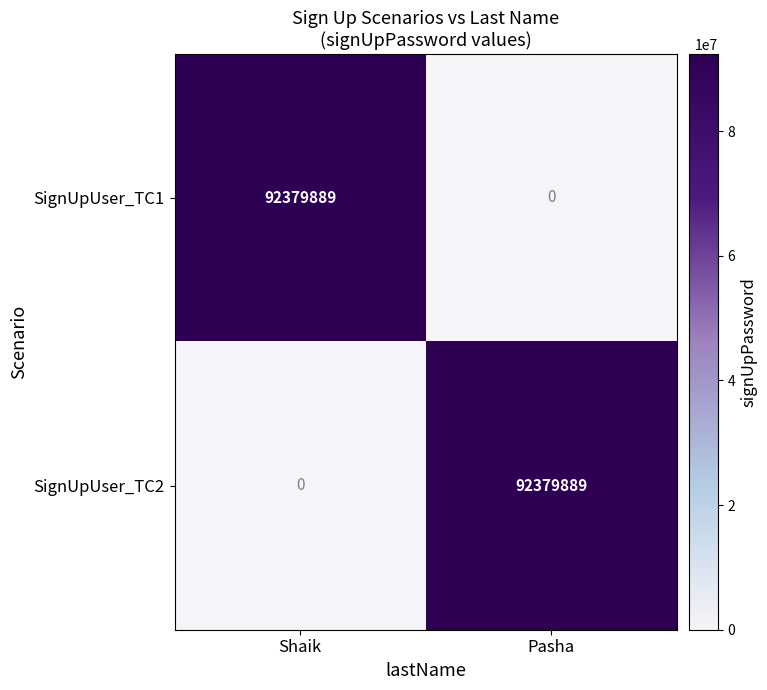

Rank the series at Shaik from highest to lowest value.

SignUpUser_TC1, SignUpUser_TC2